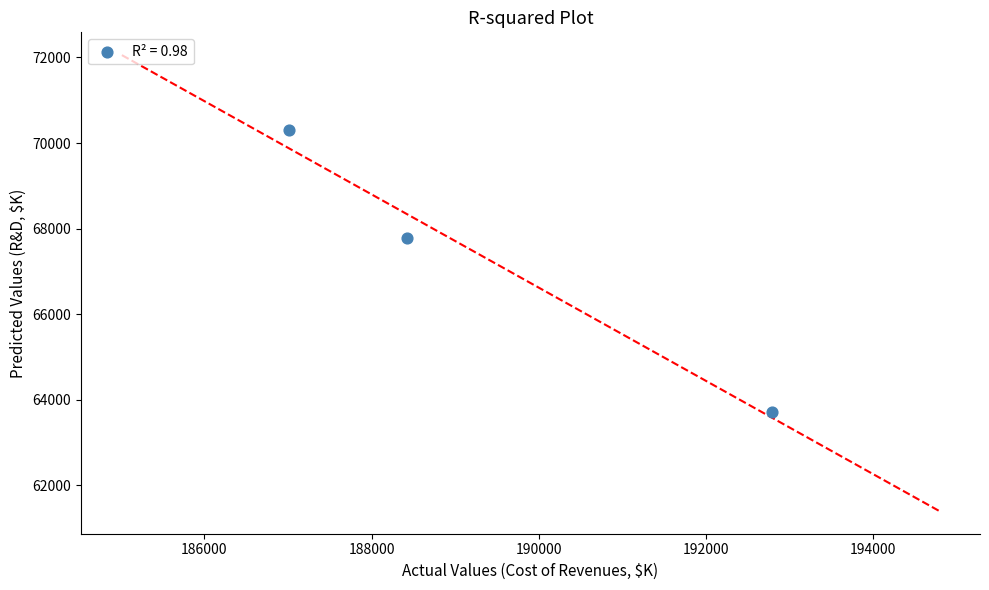

What is the average X value?

189409